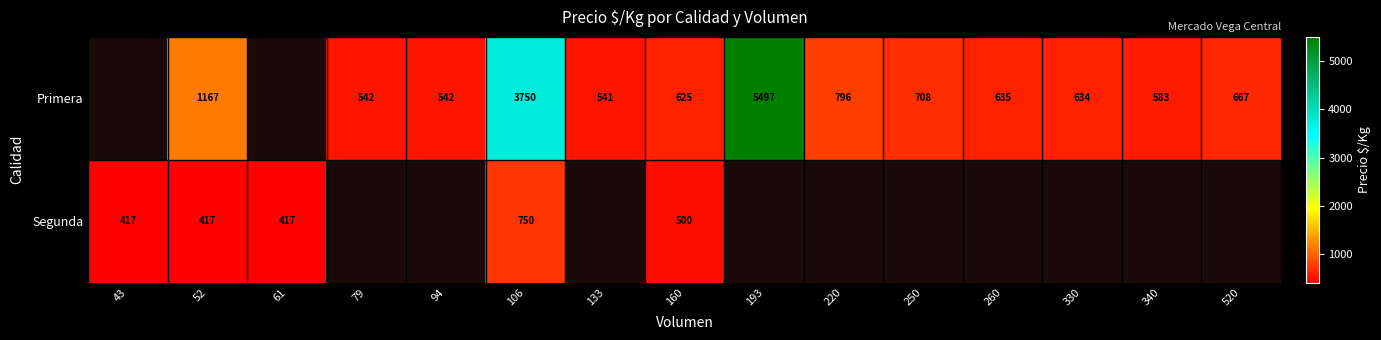

How many data points does each series have?

15